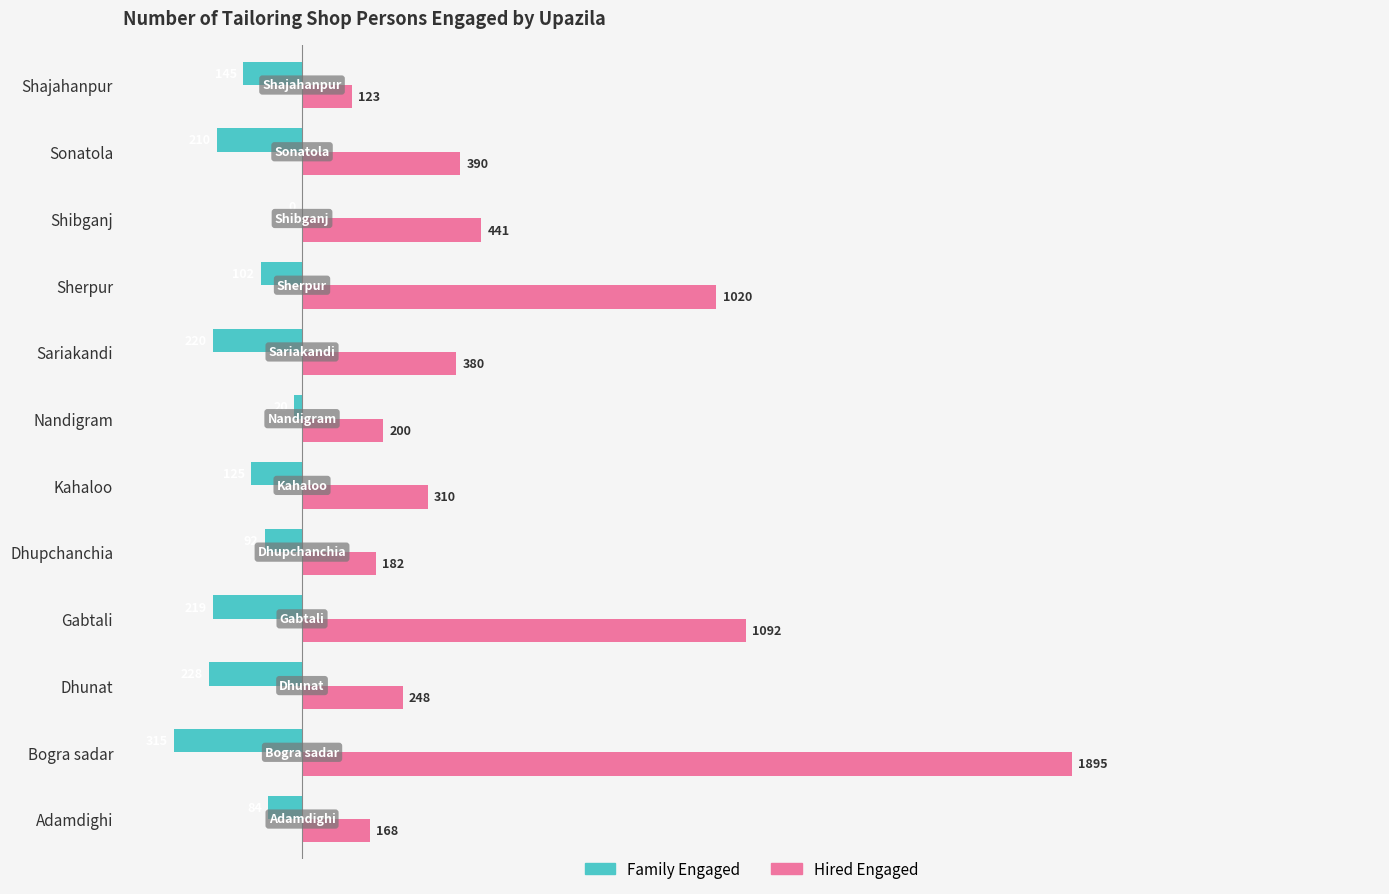

Is the value of Hired Engaged at Adamdighi greater than the value of Family Engaged at Dhupchanchia?

Yes